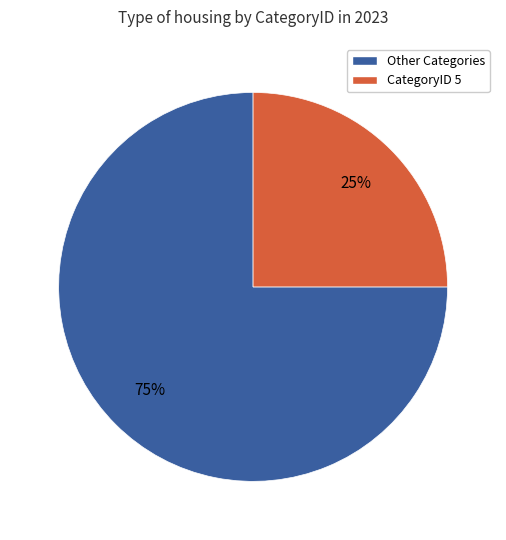

Is there a majority slice in this chart?

Yes